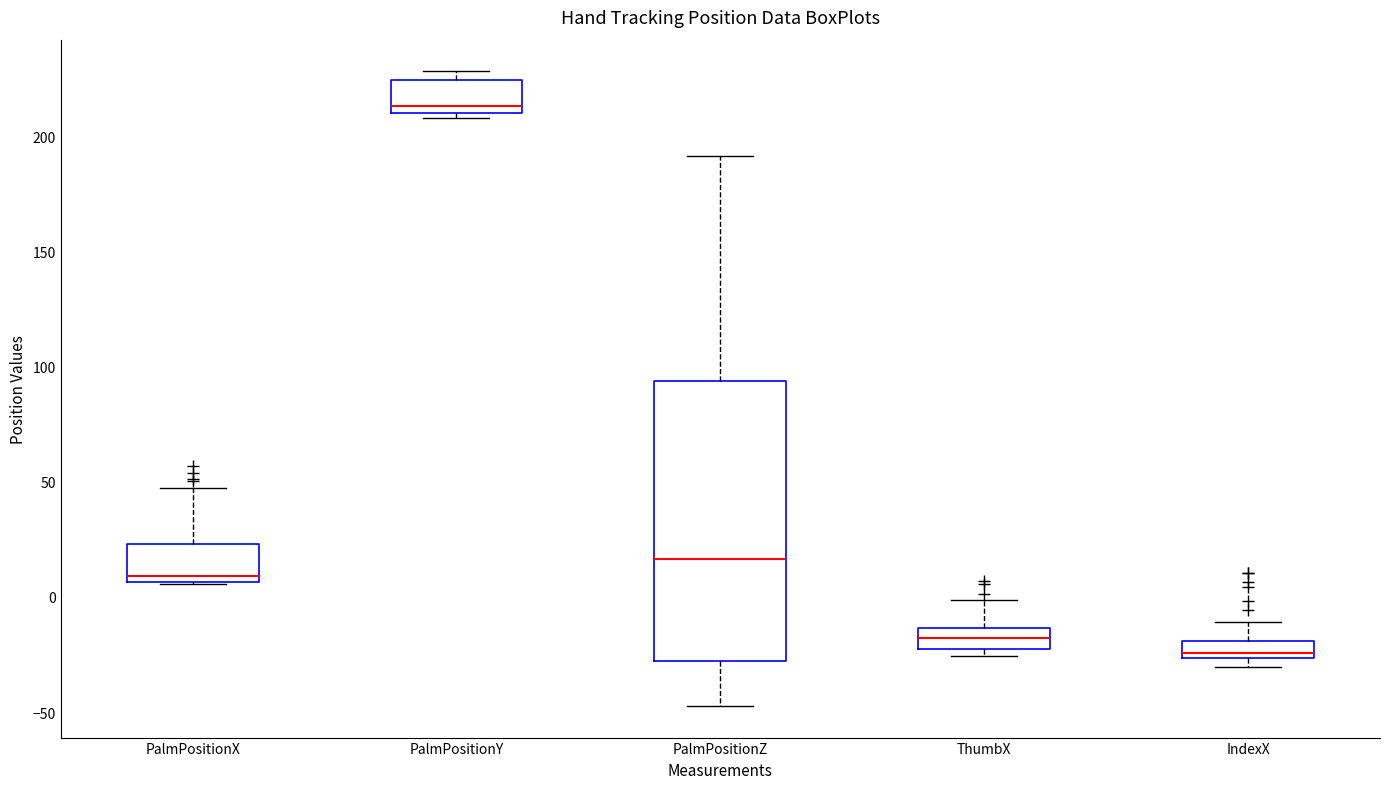

Which box has the lowest median line?

IndexX